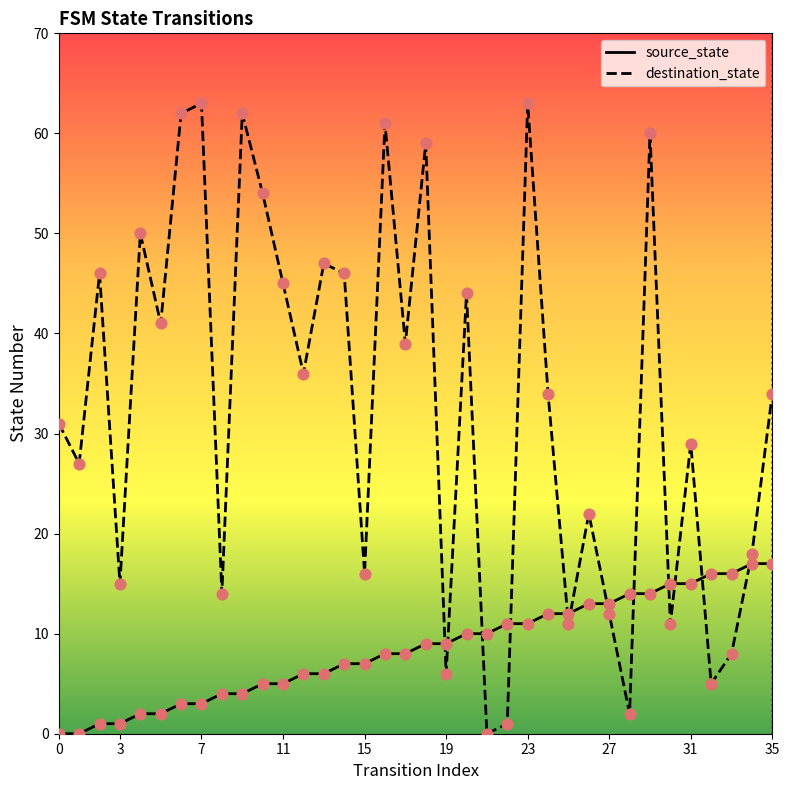

Rank the series by their average value, from highest to lowest.

destination_state, source_state